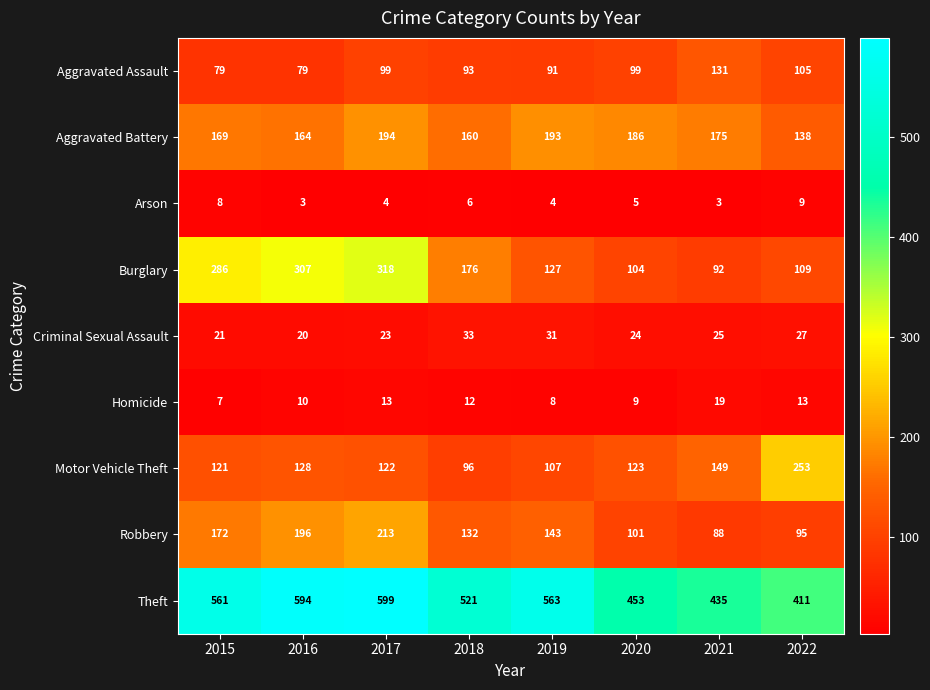

What is the difference between the second highest and second lowest values in the Arson series?

5